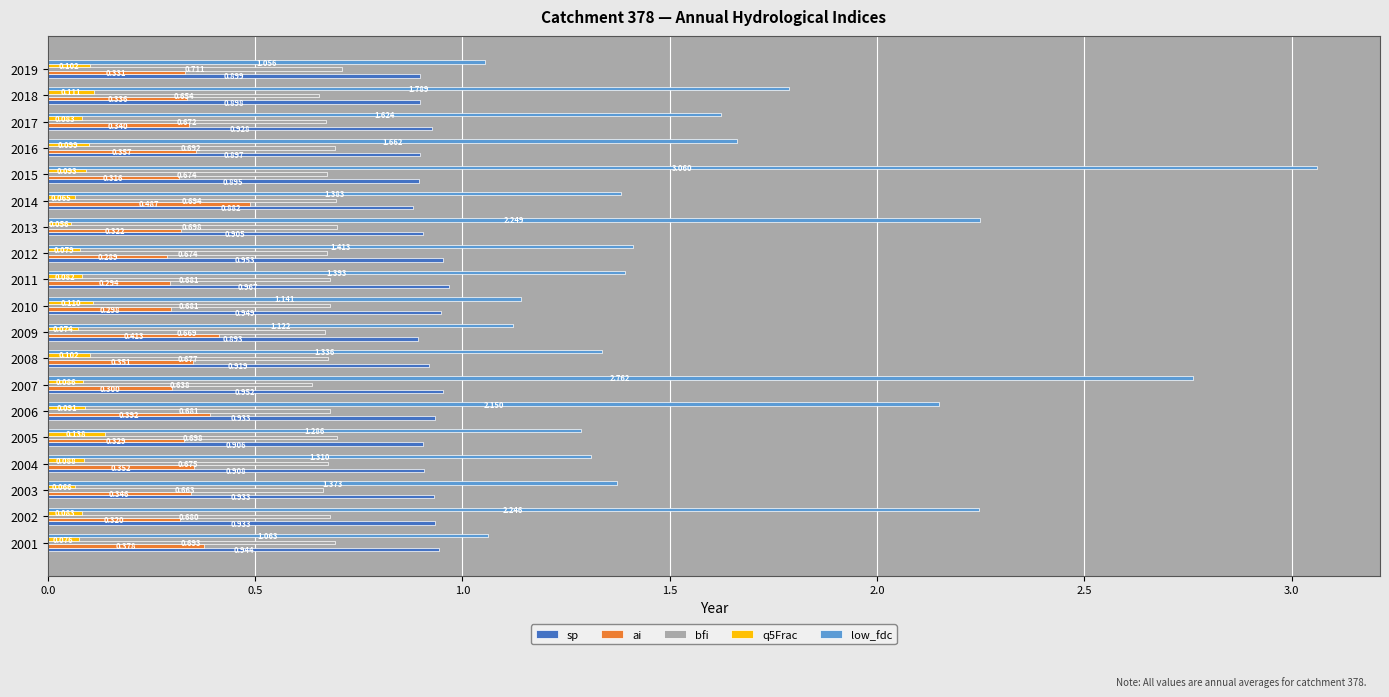

Which series has the largest total across all categories?

low_fdc